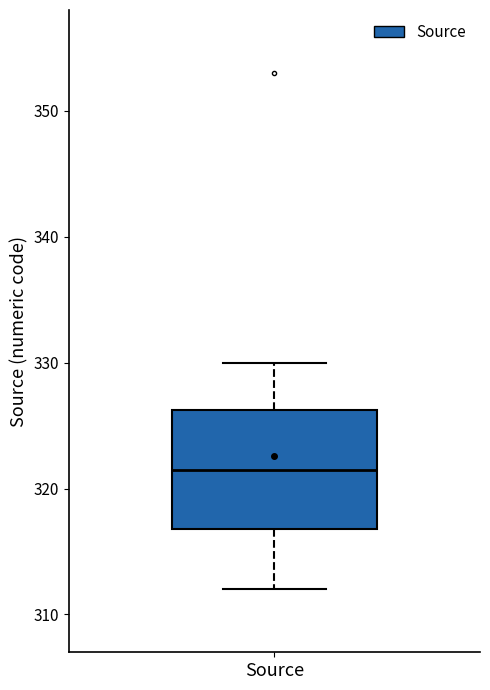

Where does the upper whisker of the box for Source end on the y-axis? The values are not printed on the chart, so give them approximately, as read against the axis.

330